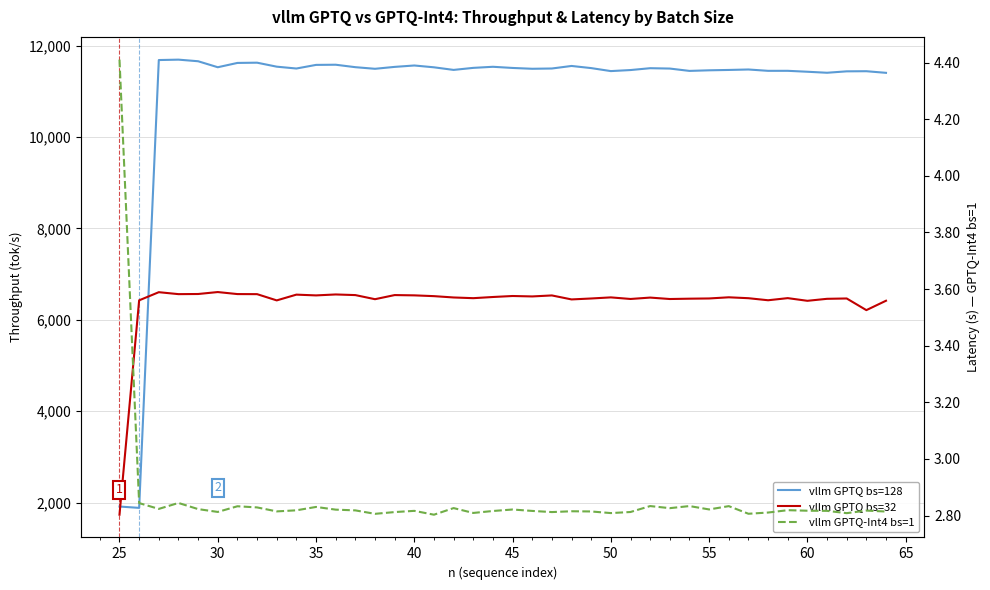

What is the greatest value displayed?

11695.0